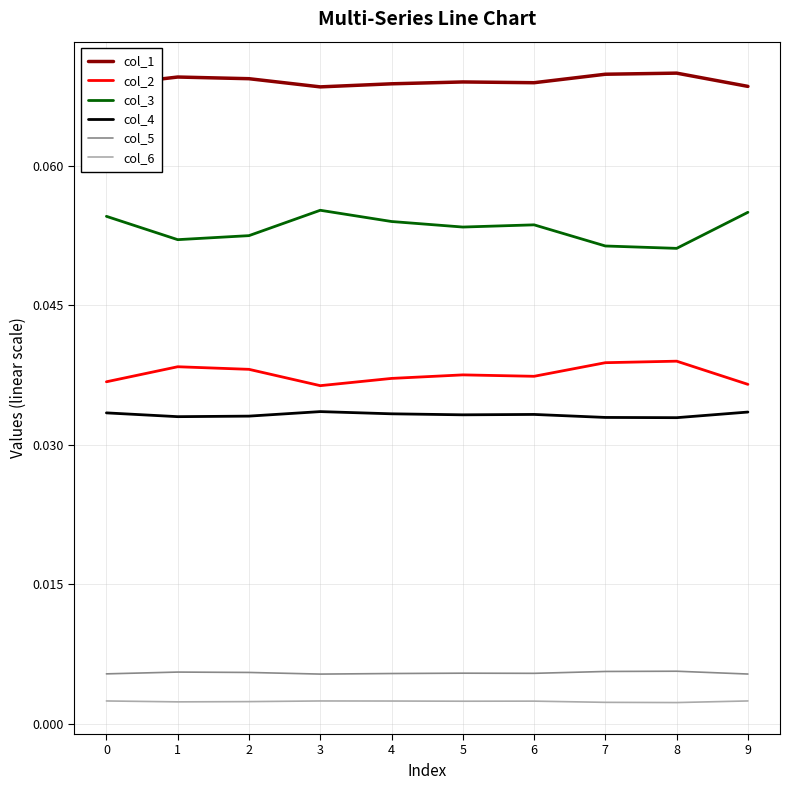

What is the sum of all col_3 values?

0.5